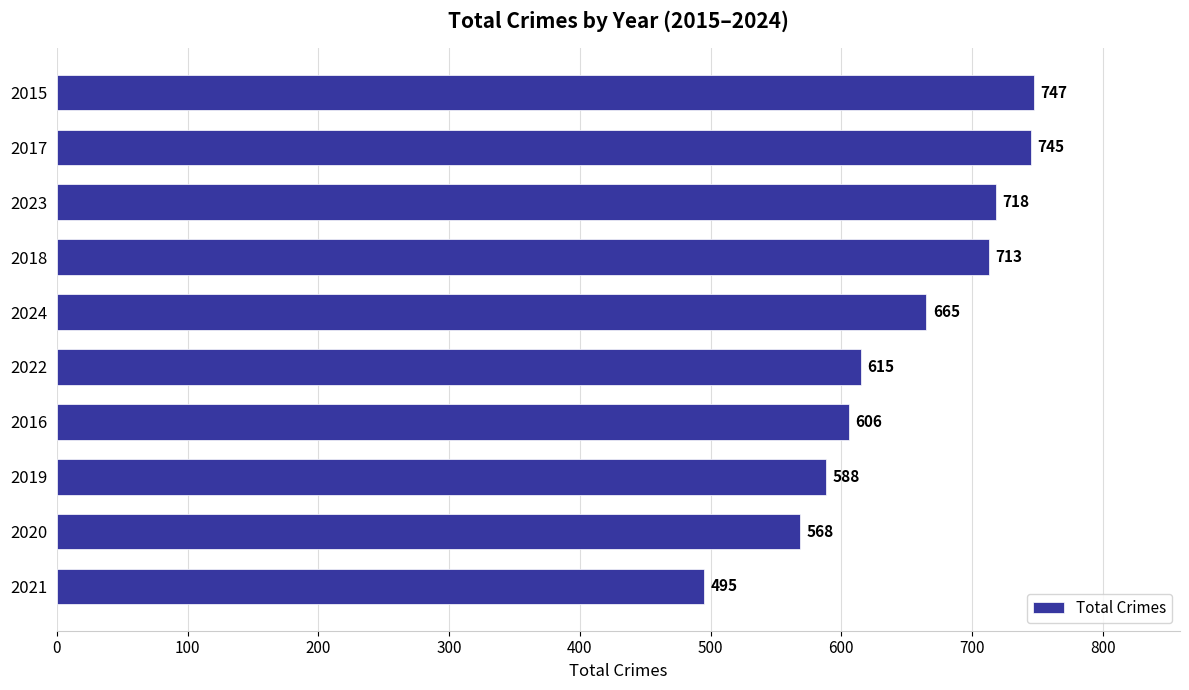

Rank the categories by value from highest to lowest.

2015, 2017, 2023, 2018, 2024, 2022, 2016, 2019, 2020, 2021